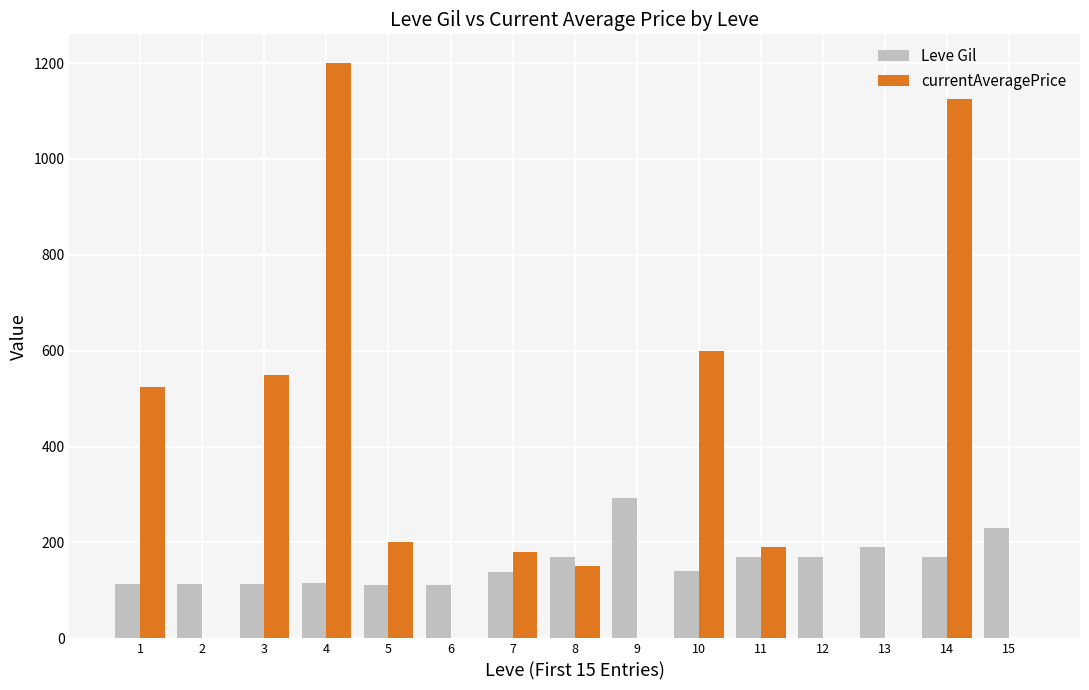

What value does the Leve Gil series have at 8?

169.0